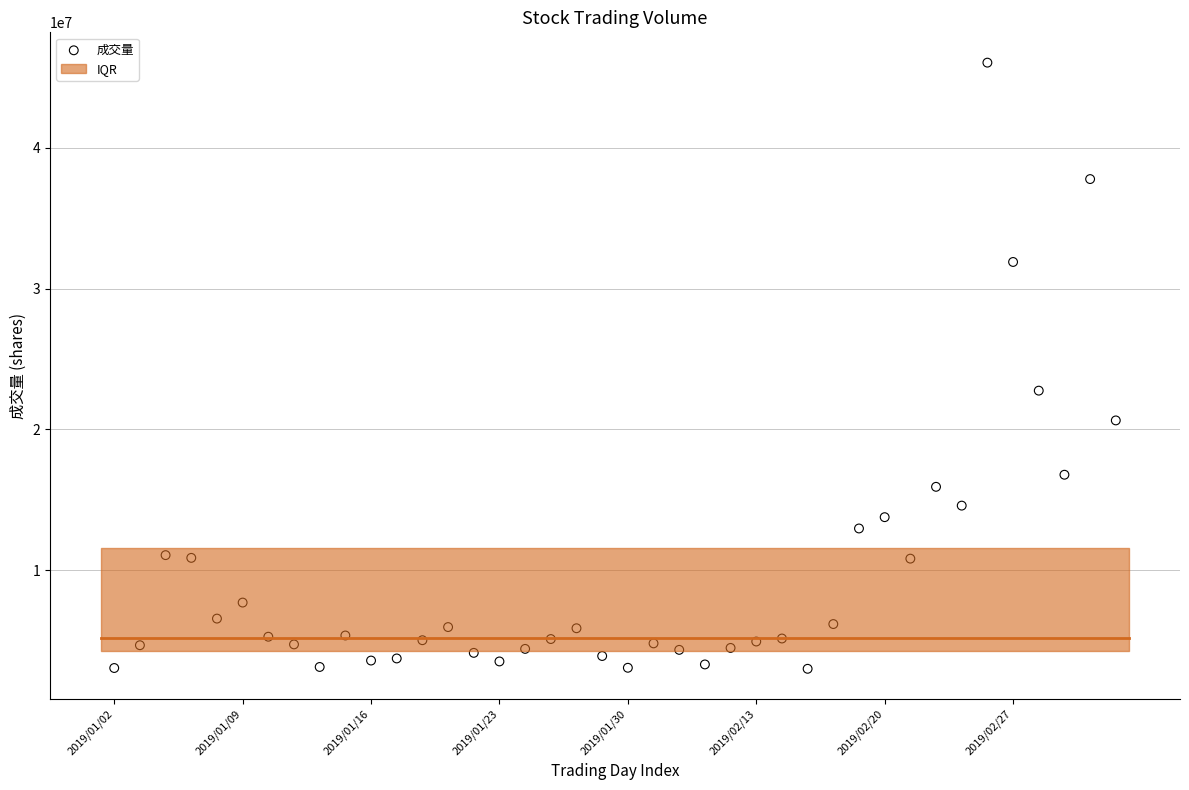

What Y value in the scatter plot is closest to 24521394?

22750555